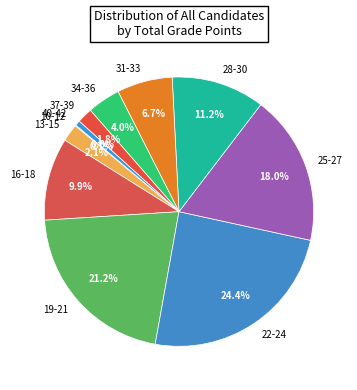

To the nearest percent, what percentage of the pie is 22-24?

24%